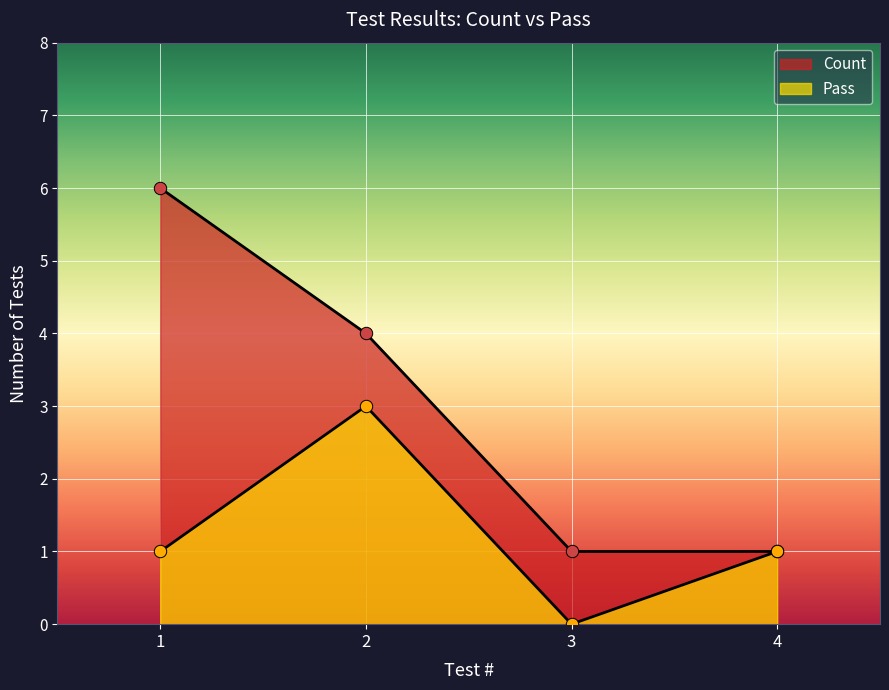

What are all the series names shown in the legend?

Count, Pass